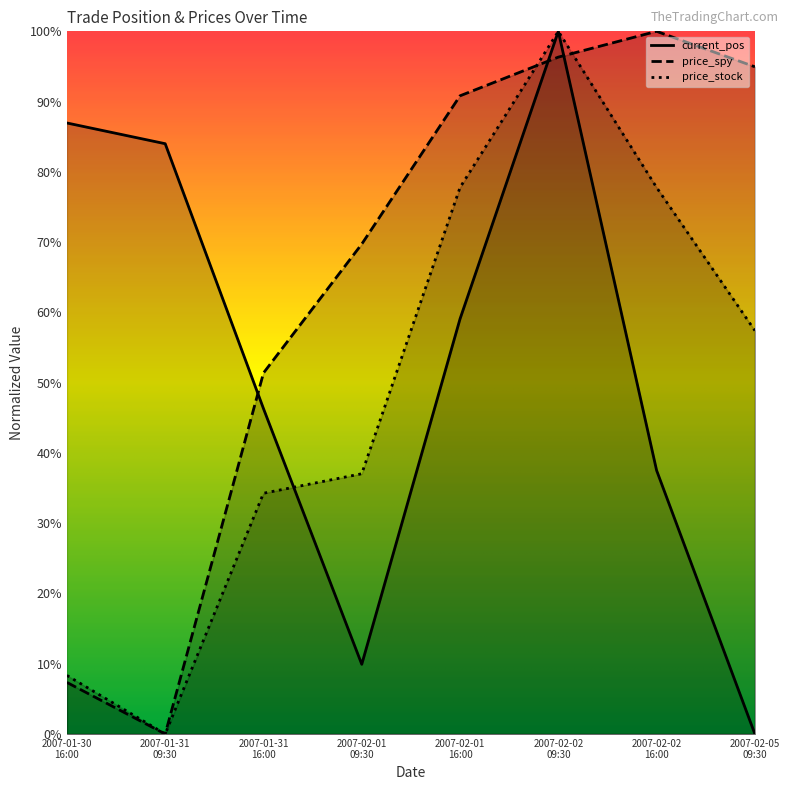

Where is the first local maximum for price_stock?

2007-02-02
09:30